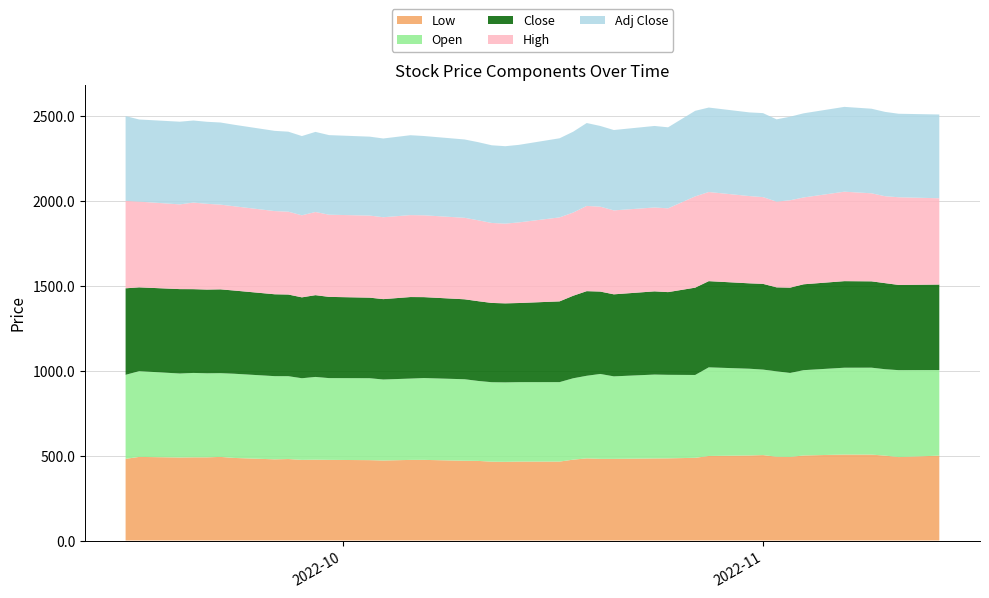

Reading left to right, extract all data points from this chart.

Low: 481.0	492.6	489.0	490.0	490.0	492.6	486.5	478.2	480.0	475.0	476.1	475.1	473.5	471.5	474.8	475.0	470.0	469.0	464.4	463.6	465.0	465.0	476.4	483.9	481.1	481.0	483.5	484.1	487.1	498.1	501.0	503.4	493.6	492.4	501.0	506.4	506.1	500.1	491.6	500.0
Open: 495.0	505.0	494.8	497.1	495.0	493.2	495.9	489.9	488.0	480.9	487.5	481.6	482.6	476.9	479.1	482.0	480.0	471.0	468.0	468.0	467.9	468.0	479.3	486.5	500.0	486.0	494.0	492.0	488.0	522.0	510.9	503.5	503.0	494.6	502.5	511.4	512.0	509.0	512.0	504.0
Close: 509.6	493.7	497.1	493.4	493.2	493.7	490.1	482.3	480.9	476.4	481.6	478.4	474.5	473.4	480.2	476.6	470.9	469.7	467.0	465.4	466.1	475.6	486.1	498.4	485.4	483.1	490.1	487.1	514.4	507.8	503.0	504.9	494.6	502.5	505.9	509.9	508.5	506.9	501.9	503.8
High: 515.0	505.0	499.0	509.9	505.0	499.0	496.4	489.9	488.0	483.3	489.8	484.0	483.4	482.4	482.6	482.0	480.0	476.4	471.1	469.6	474.9	494.6	490.0	502.0	500.0	494.4	494.0	493.4	537.6	525.0	514.0	511.0	504.9	514.6	511.4	526.9	518.6	511.9	516.5	508.2
Adj Close: 499.4	483.7	487.1	483.5	483.2	483.7	480.2	472.6	471.2	466.8	471.9	468.8	464.9	463.9	470.6	467.0	461.4	460.2	457.6	456.1	456.8	466.1	476.2	488.4	475.6	473.4	480.3	477.3	504.0	497.5	492.9	494.8	484.7	492.4	495.6	499.6	498.2	496.7	491.8	493.6